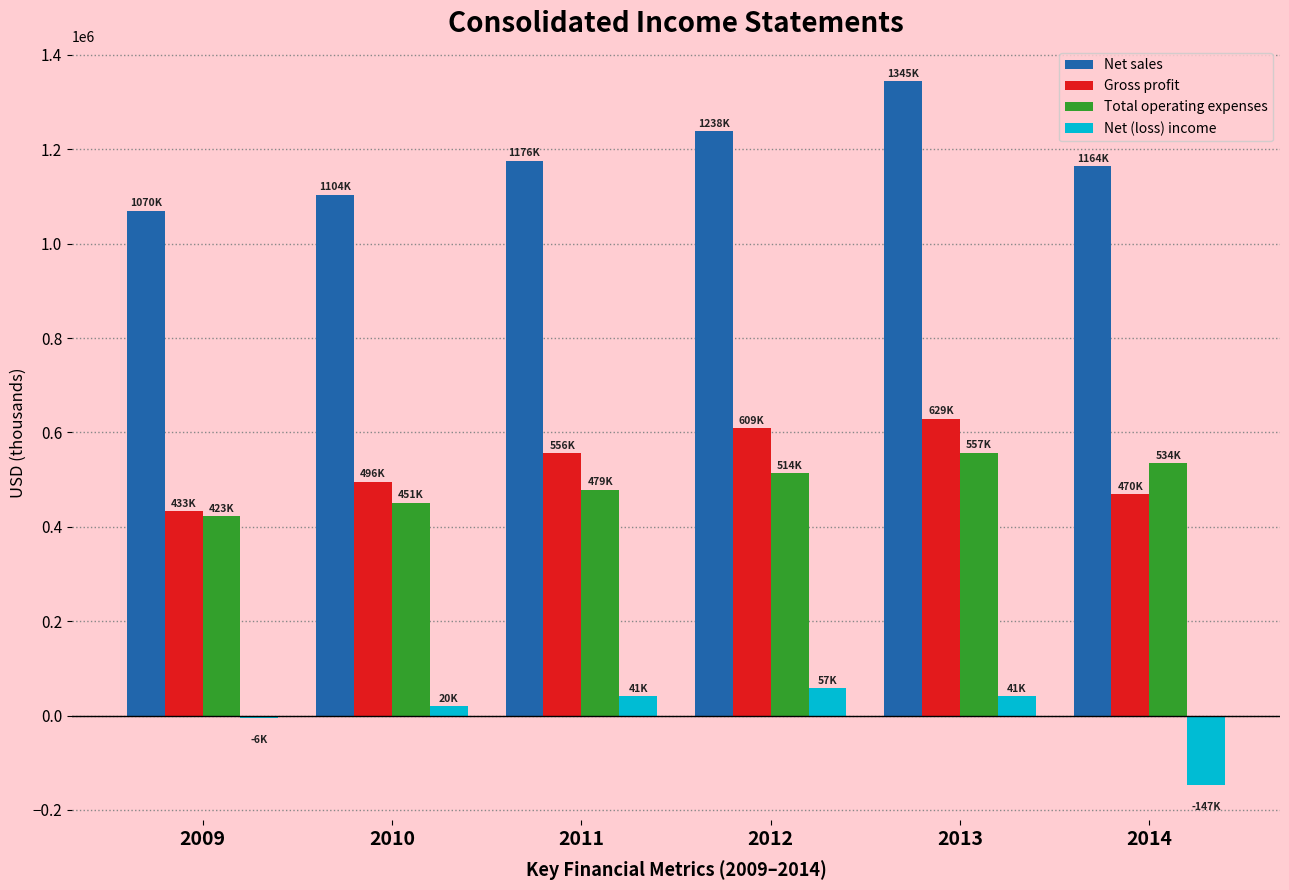

What is the average value of the Net sales series?

1182767